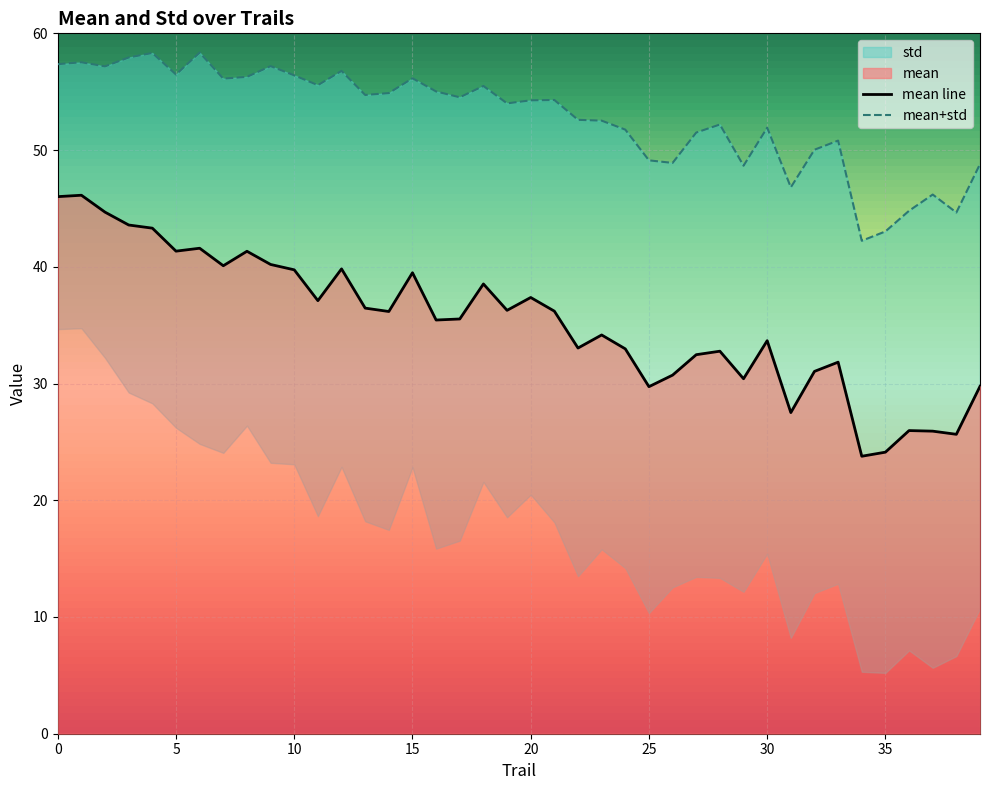

True or false: mean+std and mean line cross at least once.

False